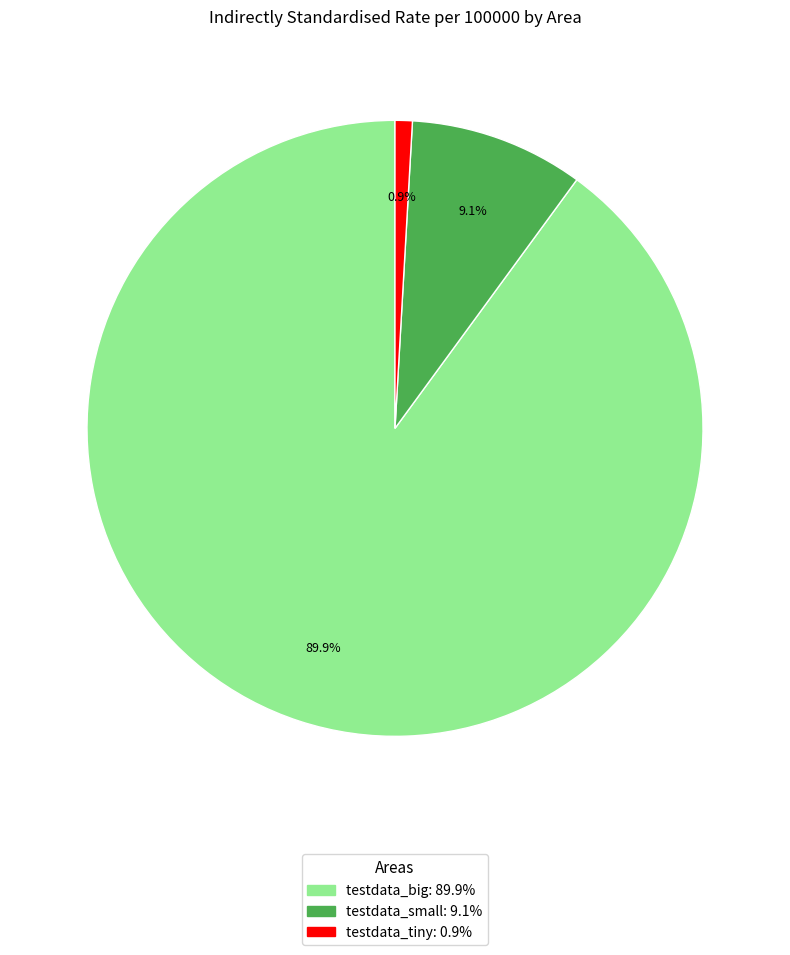

What is the ratio of the value at testdata_tiny to the value at testdata_small?

0.1